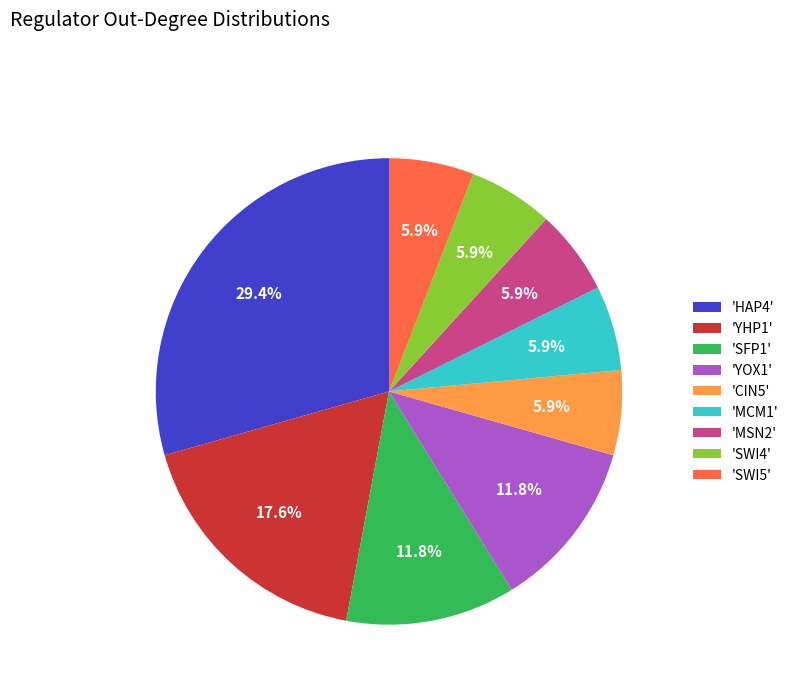

Which slice is the largest?

'HAP4'